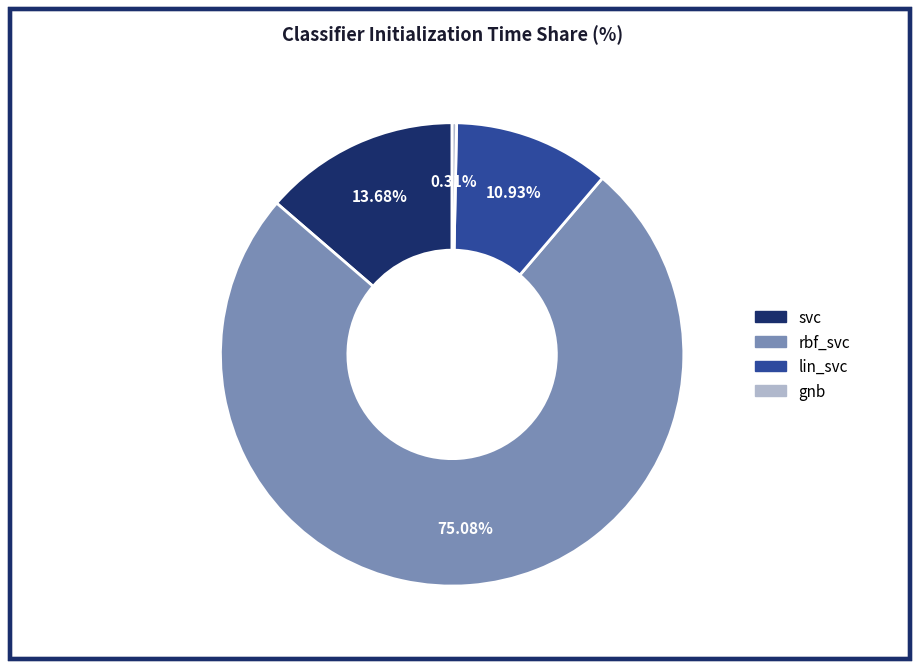

Which category has the biggest portion of the pie?

rbf_svc